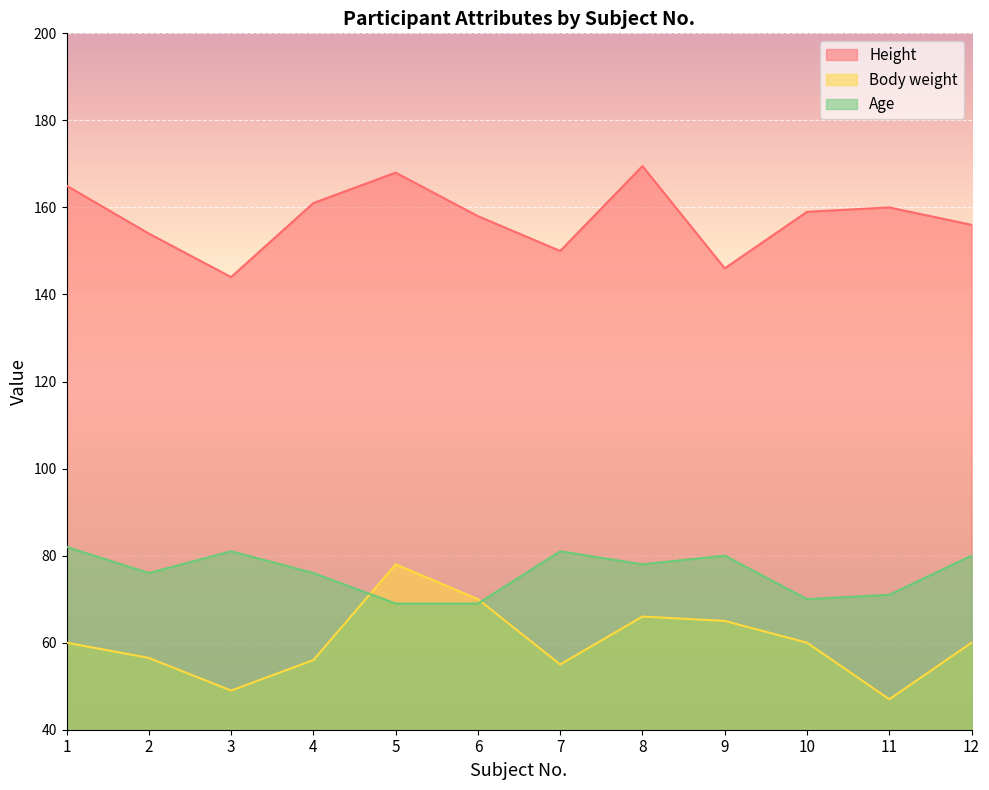

Which label corresponds to the largest value in the chart?

8